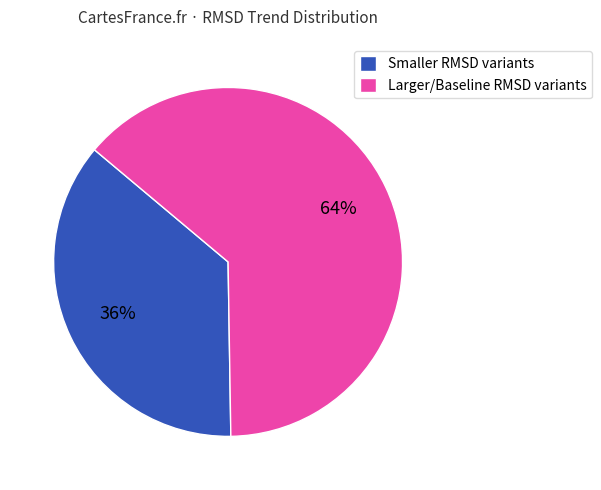

Is it true that Larger/Baseline RMSD variants is 73% of the pie?

False